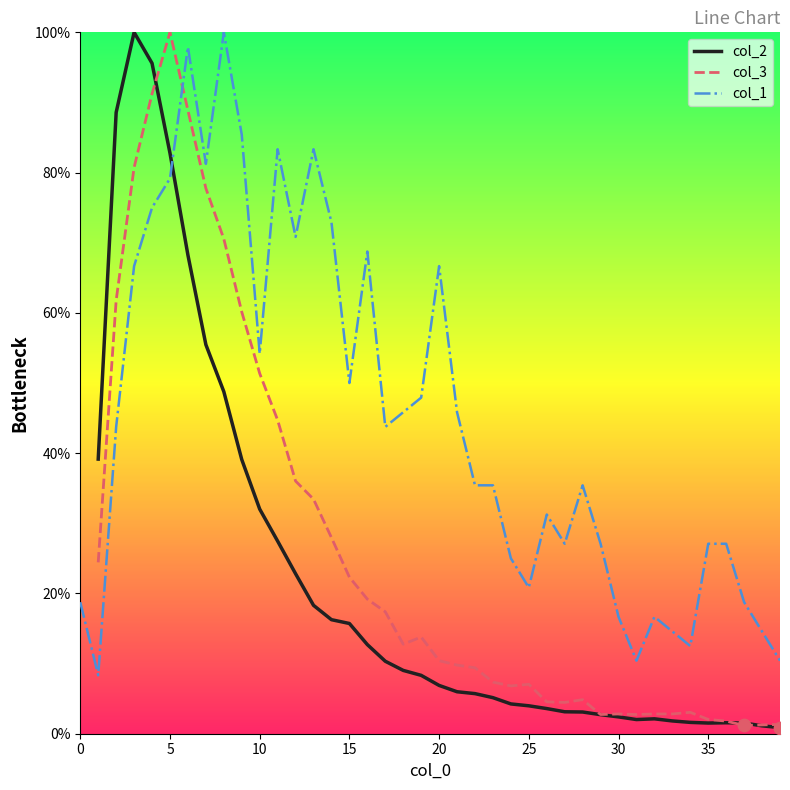

Which series has the largest total across all categories?

col_1